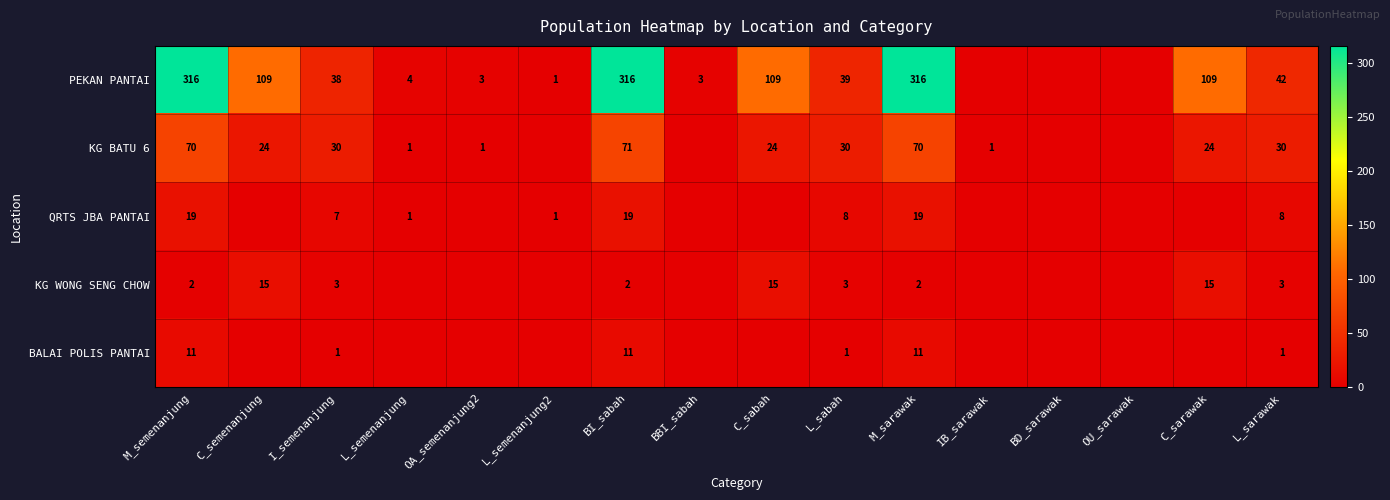

At L_sabah, list the series in order from largest to smallest.

PEKAN PANTAI, KG BATU 6, QRTS JBA PANTAI, KG WONG SENG CHOW, BALAI POLIS PANTAI